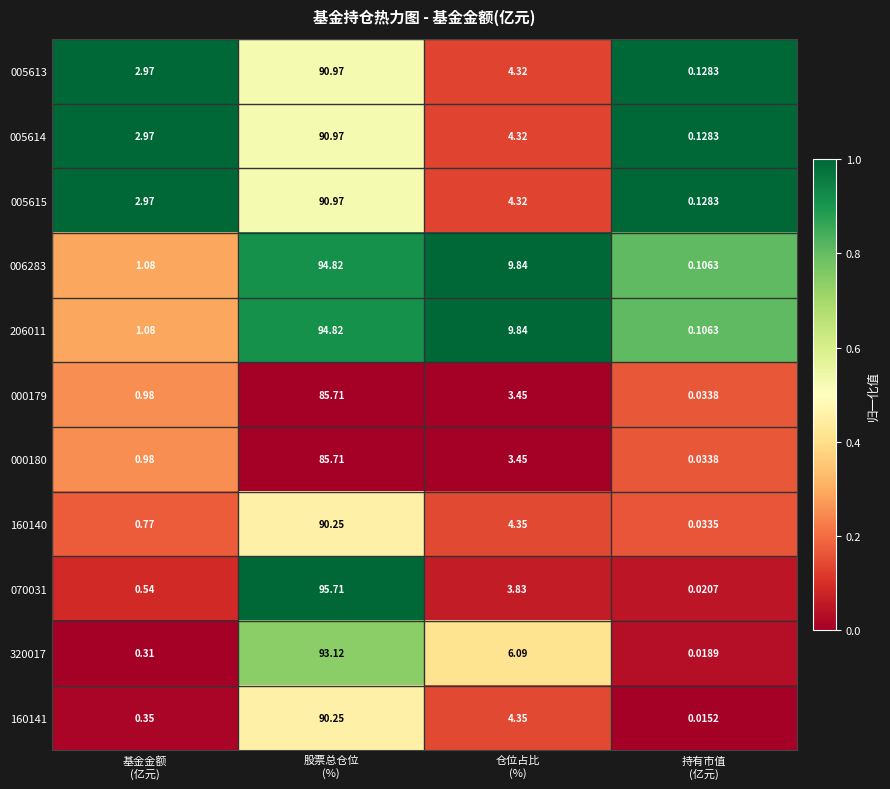

How many data points does each series have?

4